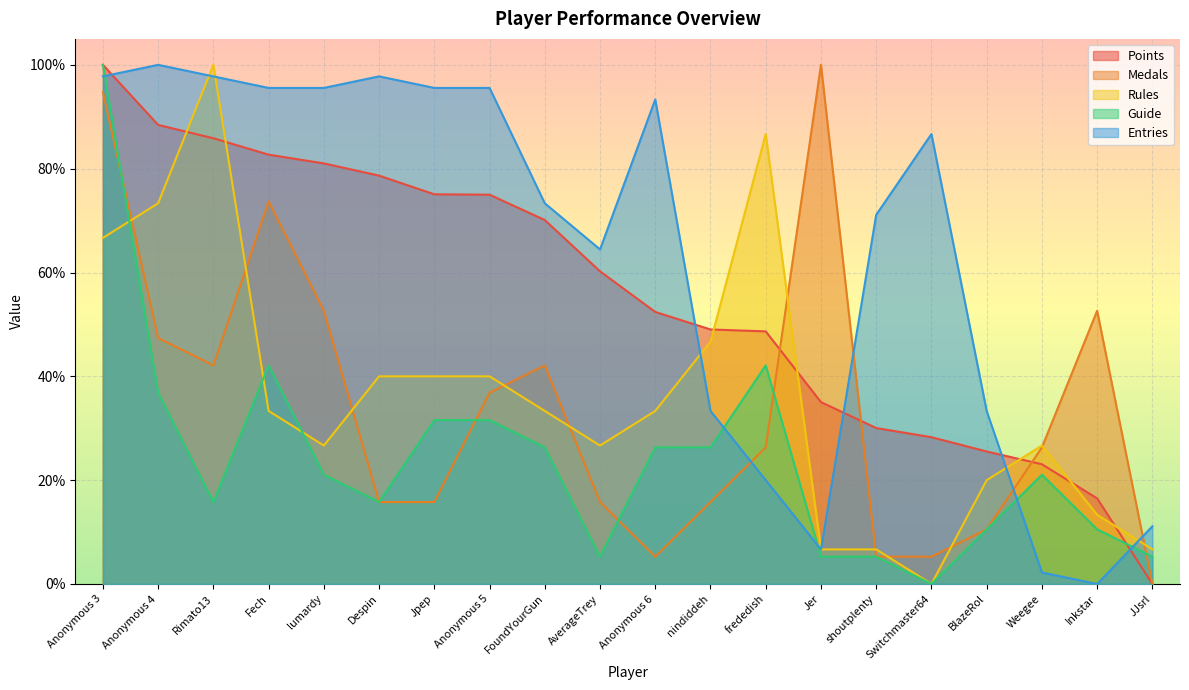

What are all the series names shown in the legend?

Points, Medals, Rules, Guide, Entries